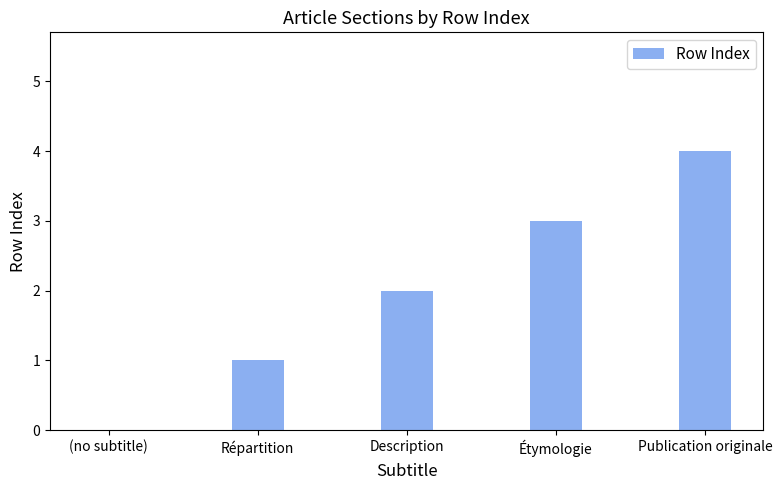

How many categories are shown in the chart?

5